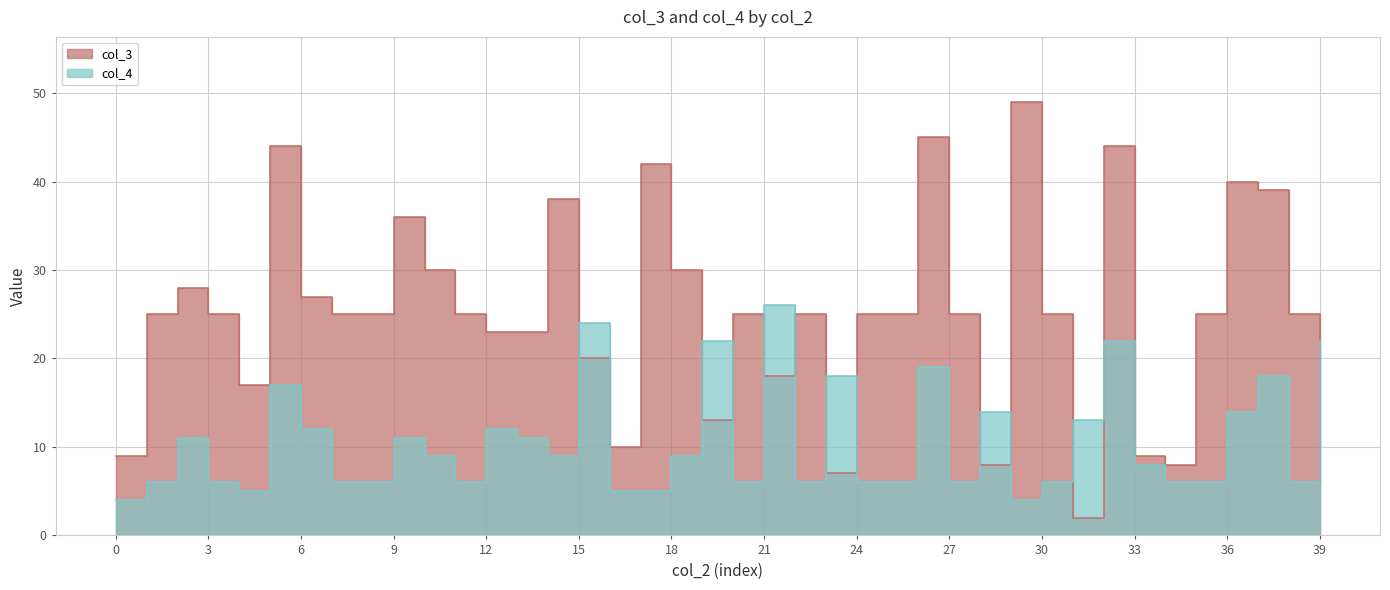

At which label is col_3 closest to 25?

1